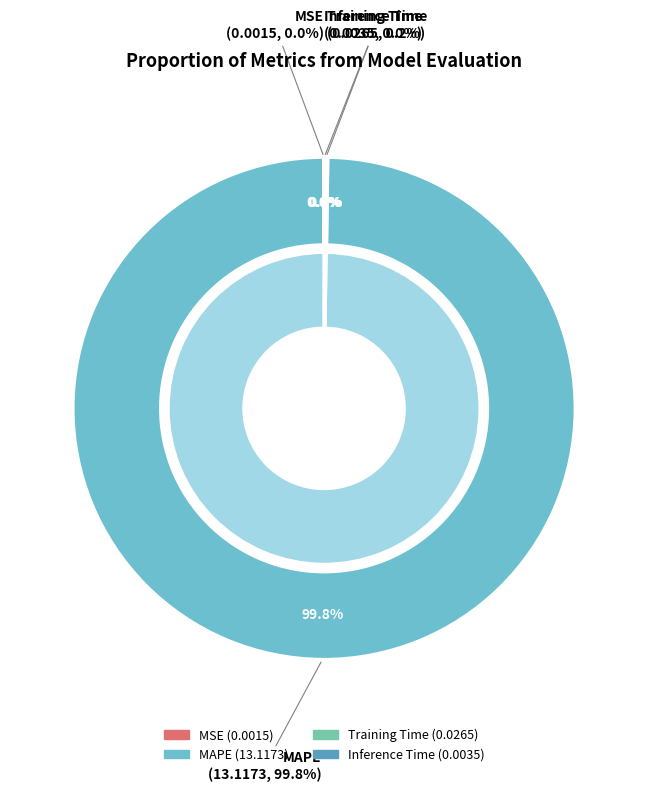

The MSE slice represents 0% of the pie. True or false?

True